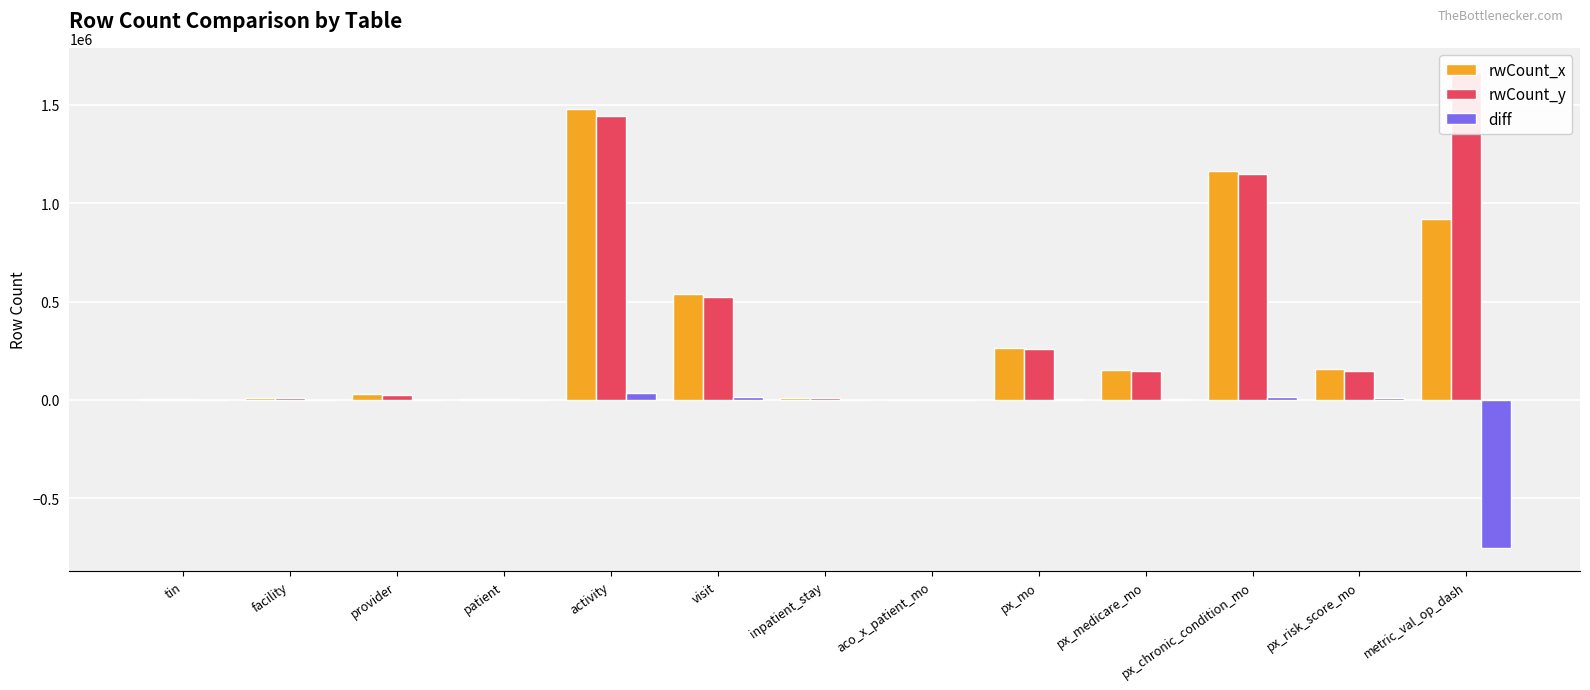

Between metric_val_op_dash and patient, which is larger?

metric_val_op_dash